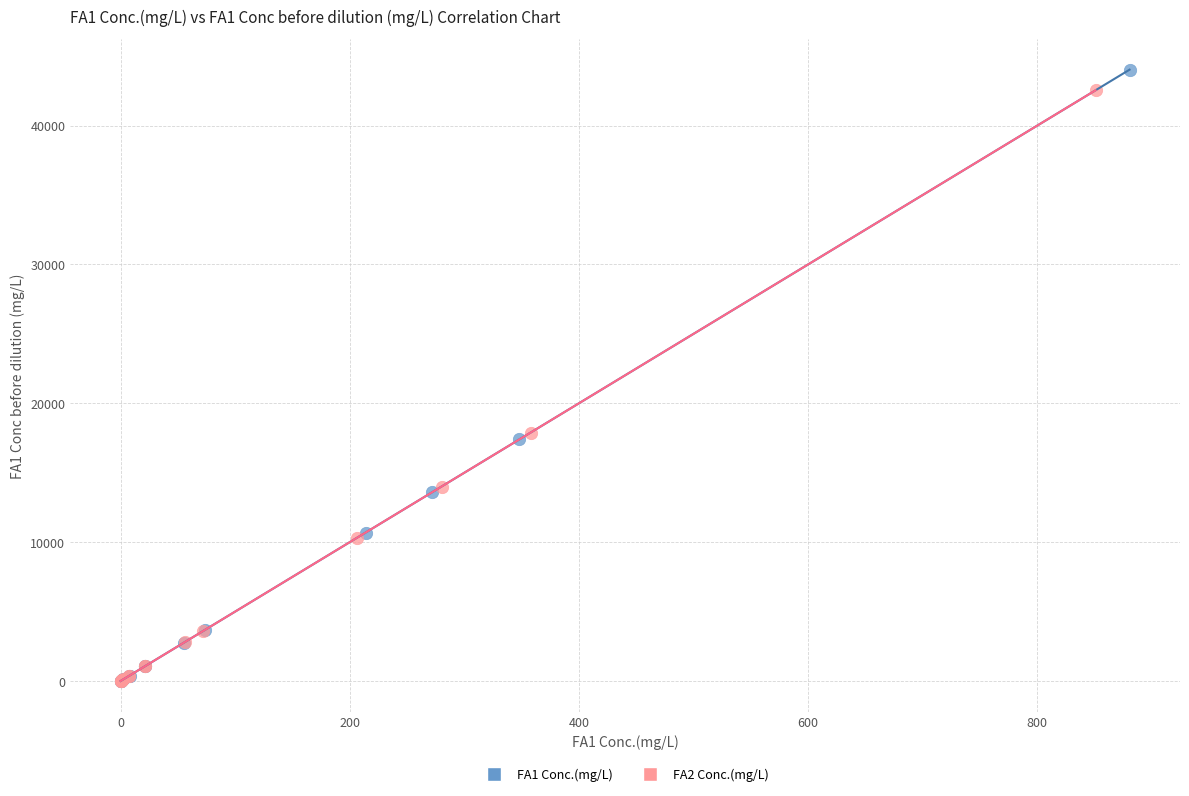

What are all the series names shown in the legend?

FA1 Conc.(mg/L), FA2 Conc.(mg/L)